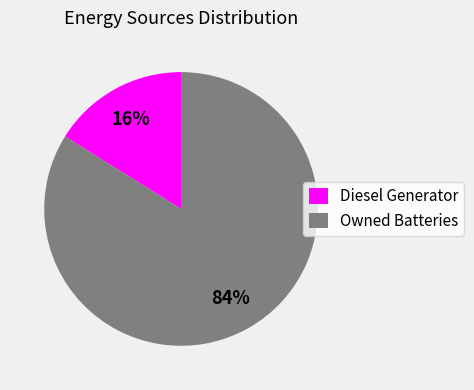

The Owned Batteries slice represents 84% of the pie. True or false?

True